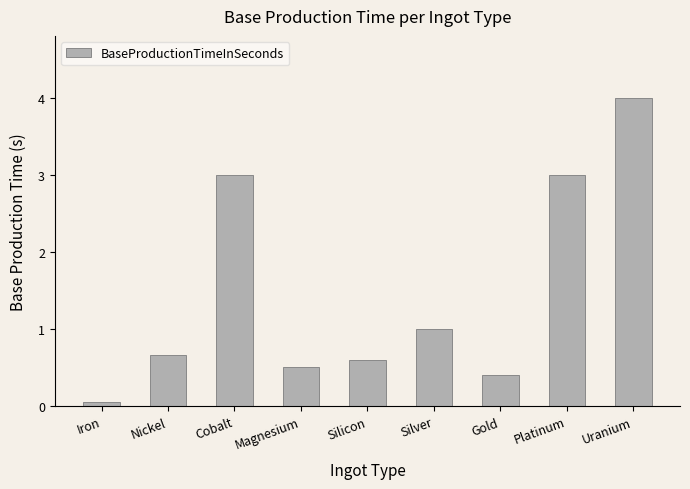

The value at Nickel is 0.7. True or false?

True